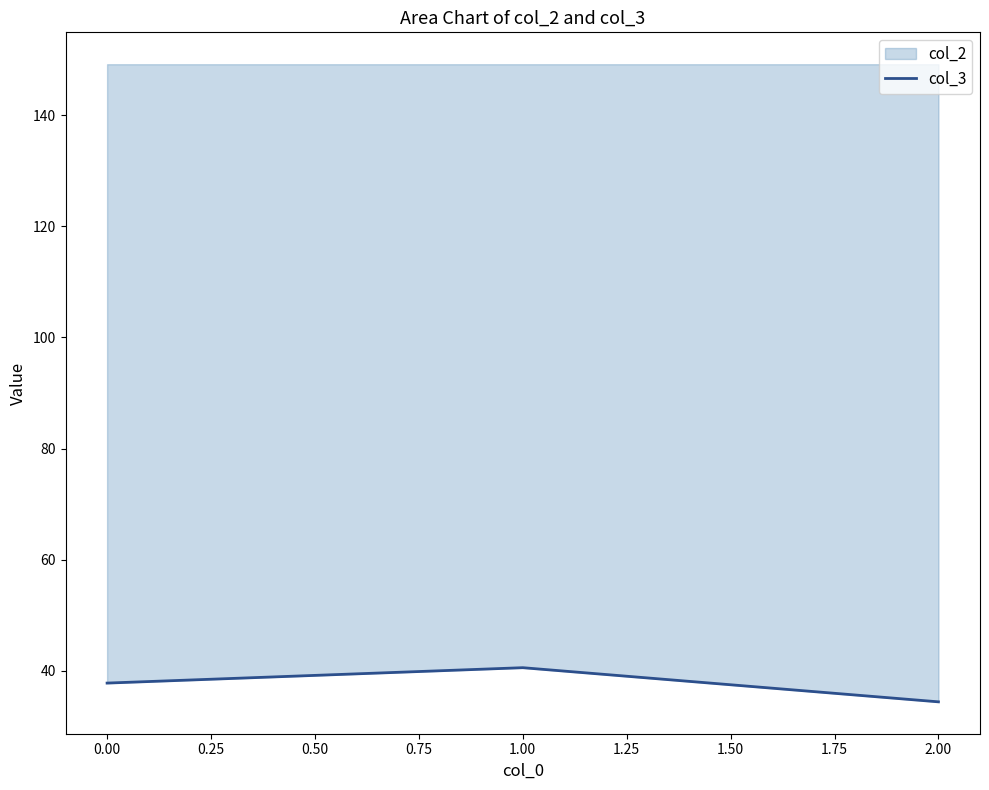

What is the ratio of the value at 2.00 to the value at 0.00?

0.9